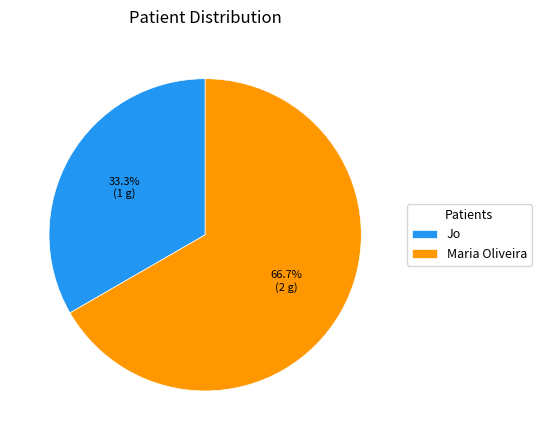

Between Maria Oliveira and Jo, which is larger?

Maria Oliveira